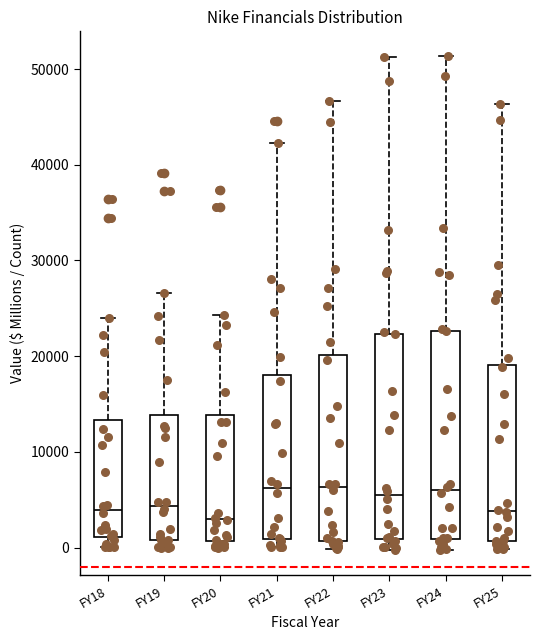

Reading left to right, transcribe this box plot: for each box, give where its median line is, the range the box spans, and where its two whiskers end, as read against the y-axis. The values are not printed on the chart, so give them approximately, as read against the axis.

FY18: median 4000, box 1000 to 13000, whiskers 0 to 24000
FY19: median 4000, box 1000 to 14000, whiskers 0 to 27000
FY20: median 3000, box 1000 to 14000, whiskers 0 to 24000
FY21: median 6000, box 1000 to 18000, whiskers 0 to 42000
FY22: median 6000, box 1000 to 20000, whiskers 0 to 47000
FY23: median 5000, box 1000 to 22000, whiskers 0 to 51000
FY24: median 6000, box 1000 to 23000, whiskers 0 to 51000
FY25: median 4000, box 1000 to 19000, whiskers 0 to 46000